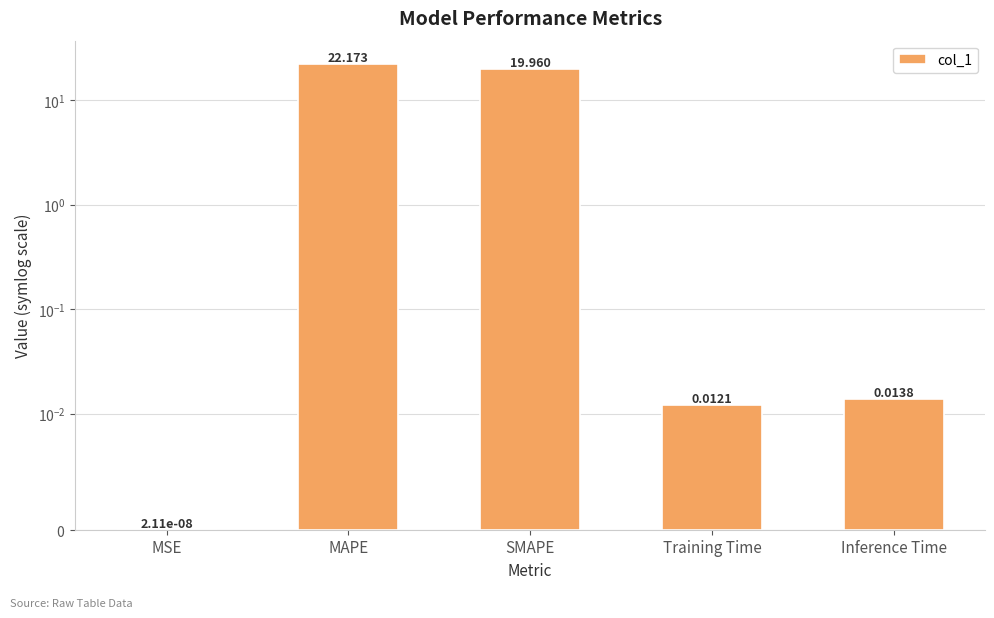

At which label is the value closest to 11?

SMAPE